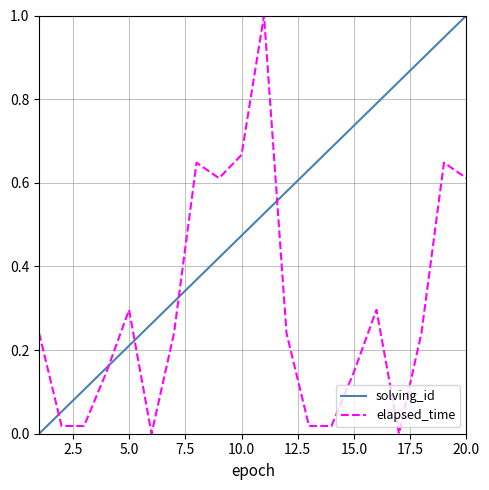

What is the highest value of the elapsed_time series?

1.0